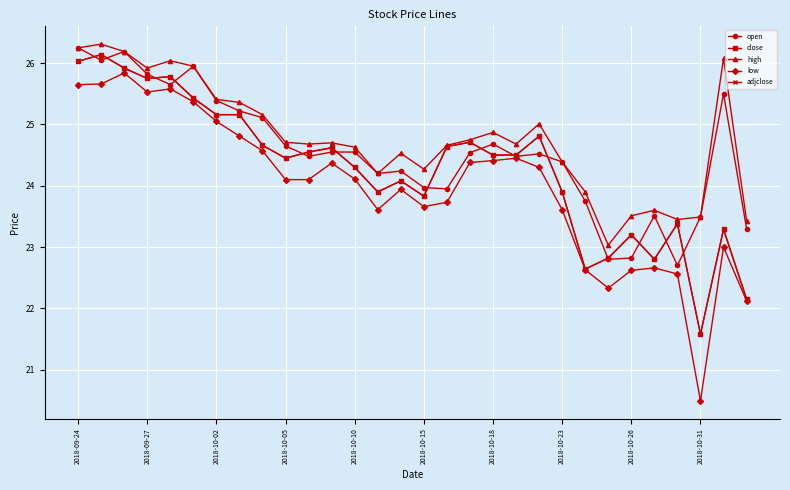

Is this an area chart (filled region under the line)?

No